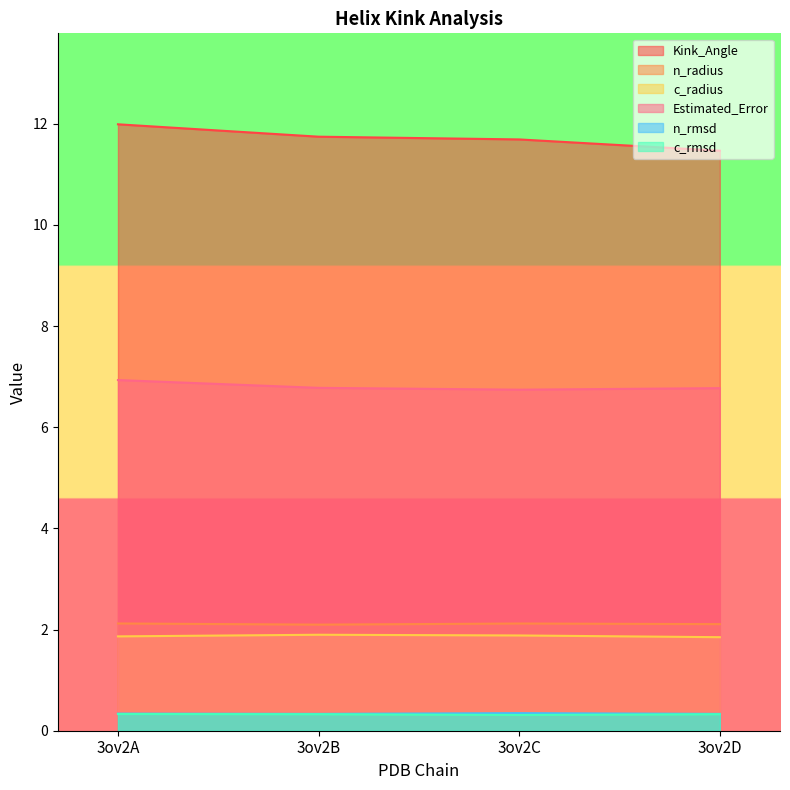

Reading left to right, list all the values displayed in this chart.

Kink_Angle: 12.0	11.7	11.7	11.5
n_radius: 2.1	2.1	2.1	2.1
c_radius: 1.9	1.9	1.9	1.8
Estimated_Error: 6.9	6.8	6.7	6.8
n_rmsd: 0.3	0.3	0.3	0.3
c_rmsd: 0.3	0.3	0.3	0.3